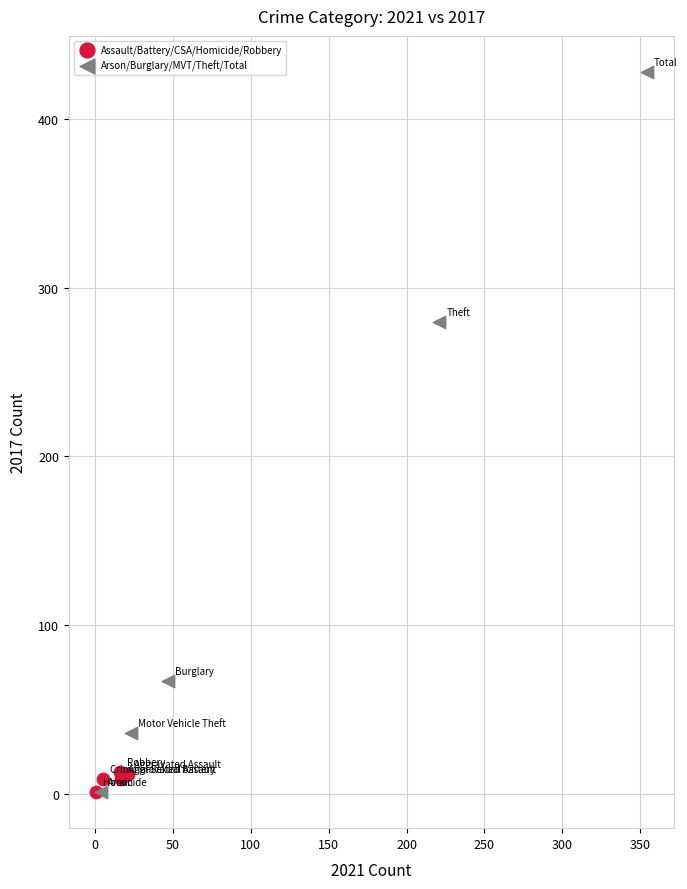

Which series contains the highest Y value?

Arson/Burglary/MVT/Theft/Total